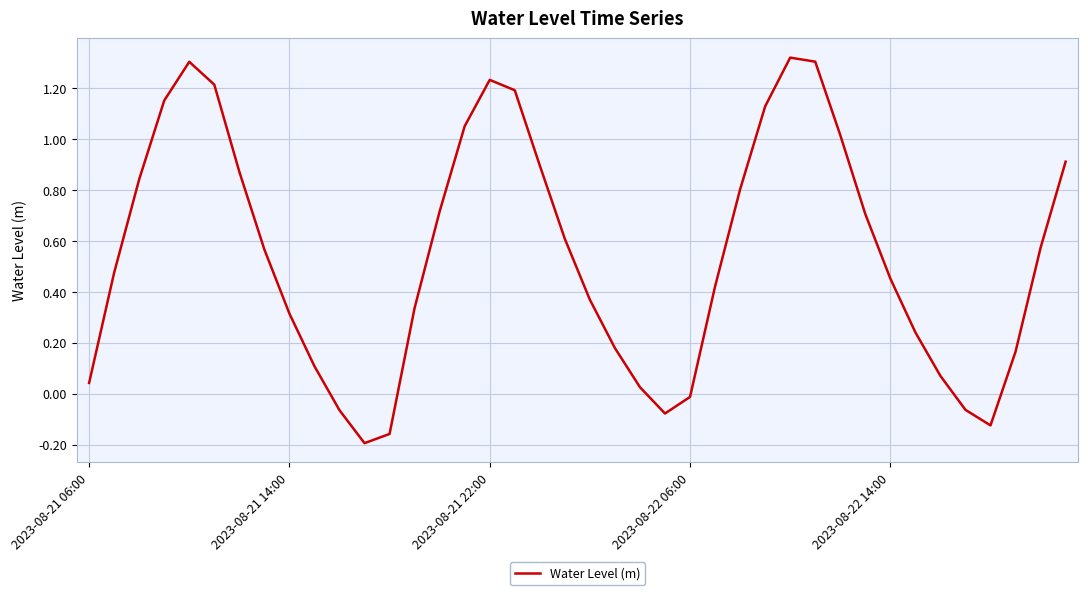

Count the number of categories in the chart.

40